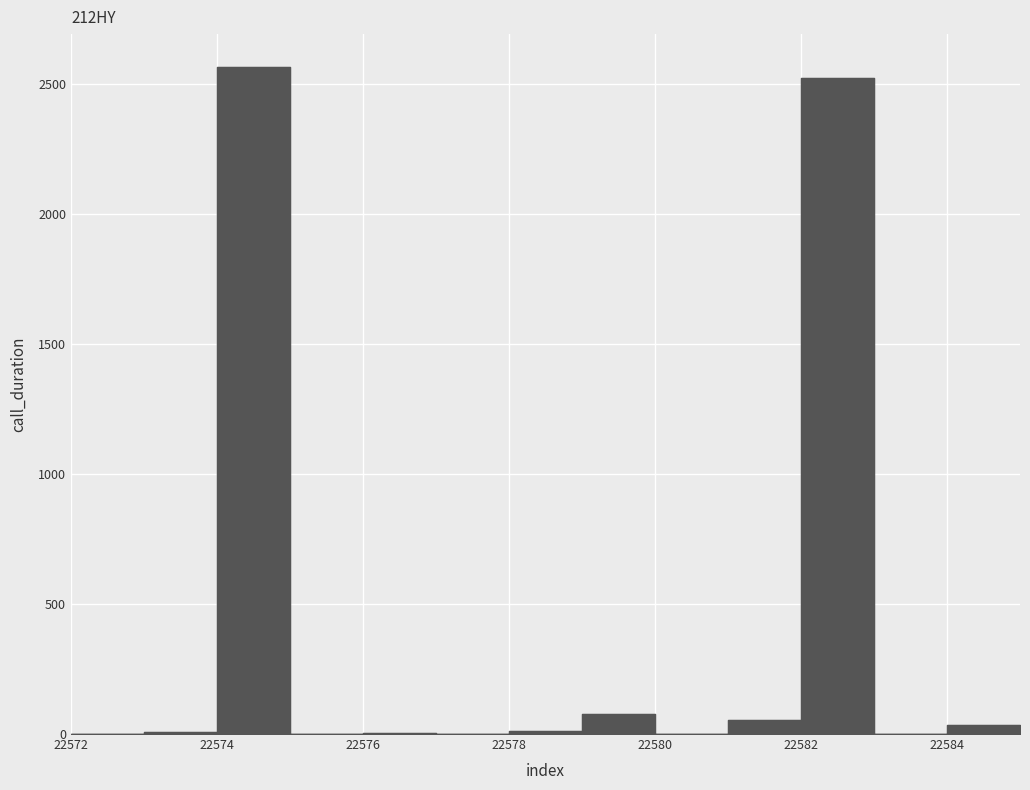

Rank the categories by value from highest to lowest.

22574, 22582, 22579, 22581, 22584, 22578, 22585, 22573, 22576, 22572, 22575, 22577, 22580, 22583